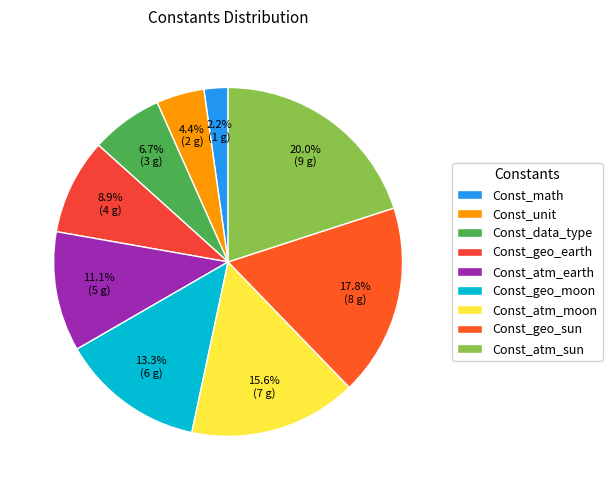

Does Const_geo_earth represent more than half of the total?

No